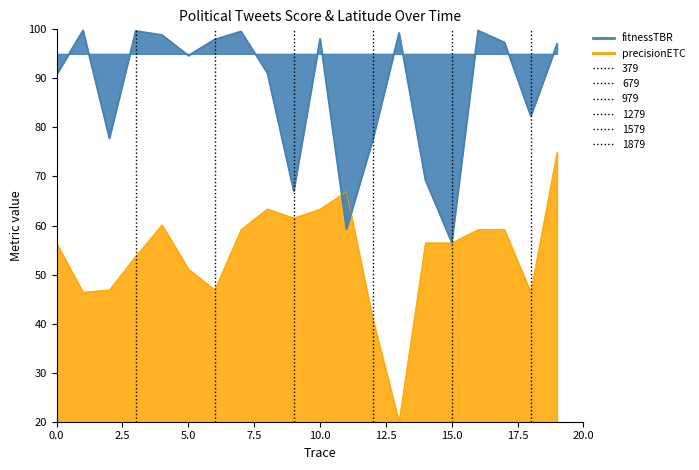

In fitnessTBR, how many points are lower than both neighbors (excluding endpoints)?

6